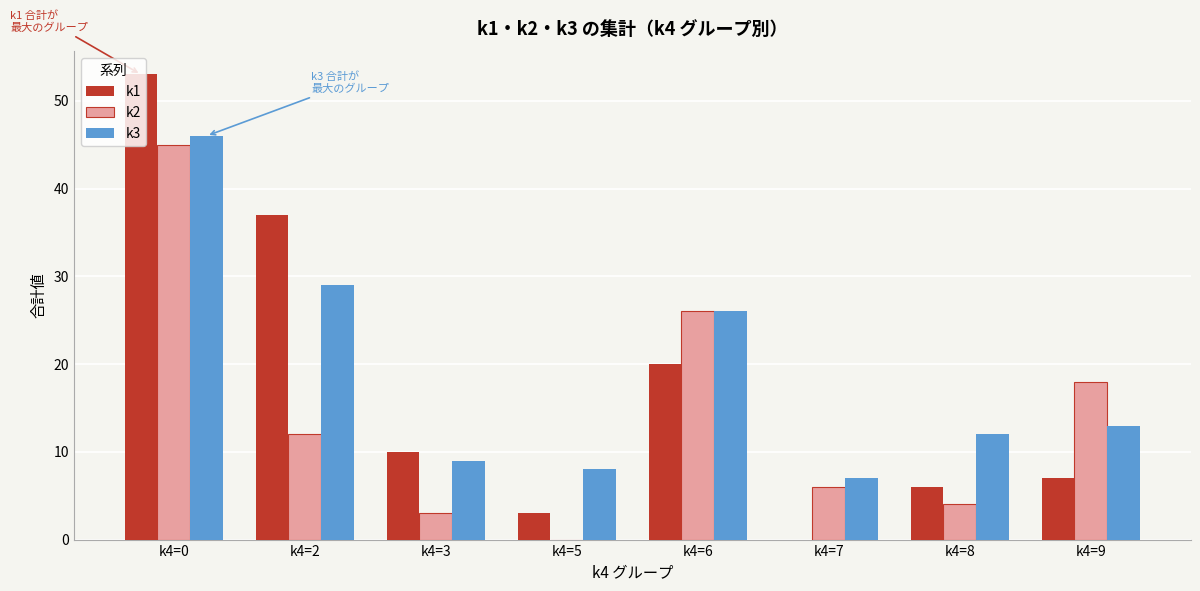

At which label does k1 first exceed 10?

k4=0